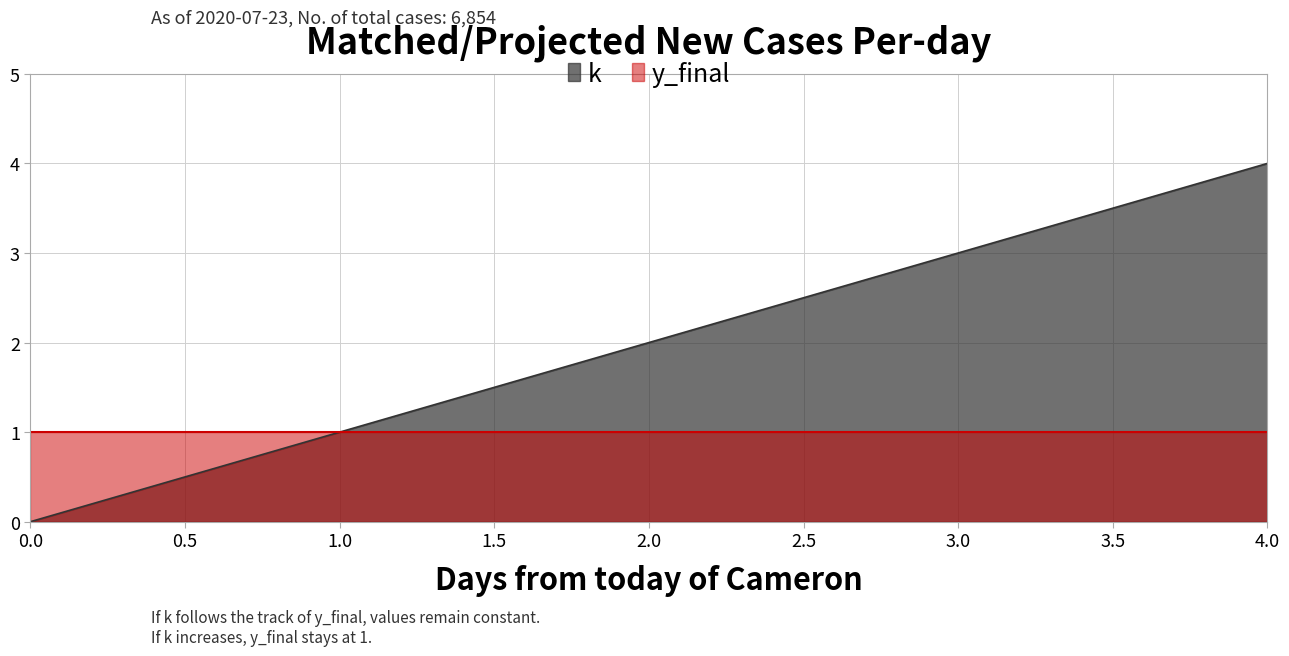

What is the sum of all values?

10